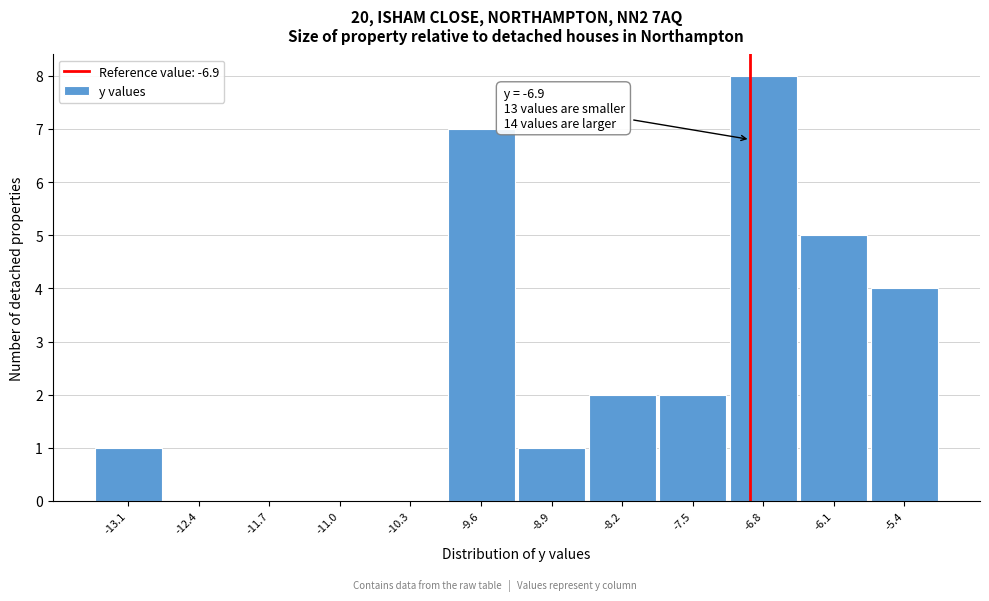

Over which range of the x-axis is the bar tallest?

-7.1 to -6.4